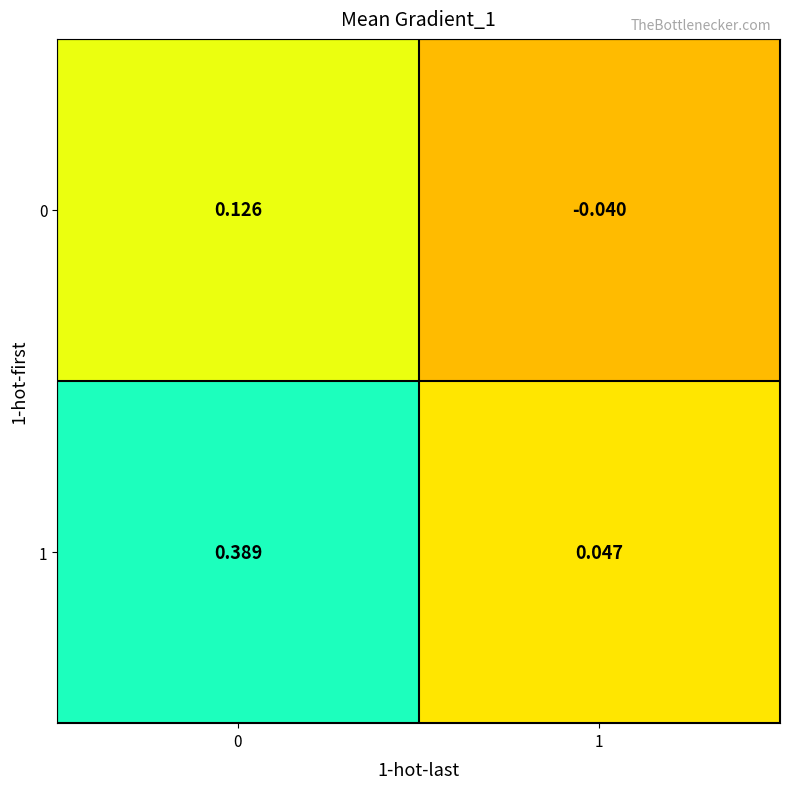

Is the value of 0 at 0 greater than the value of 1 at 1?

Yes